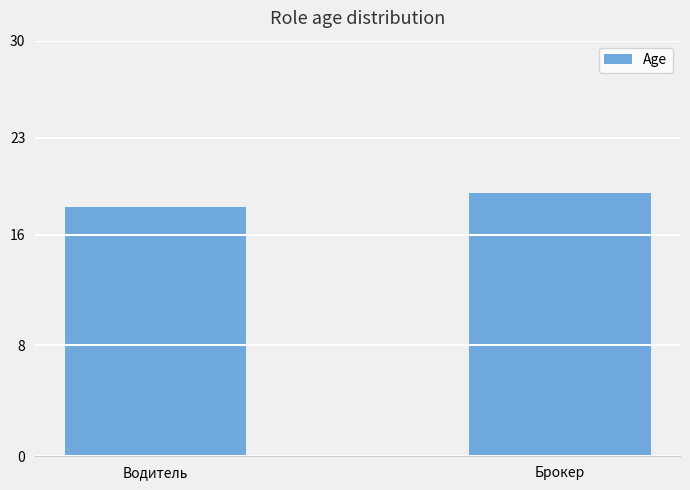

List the labels in order of value, smallest first.

Водитель, Брокер